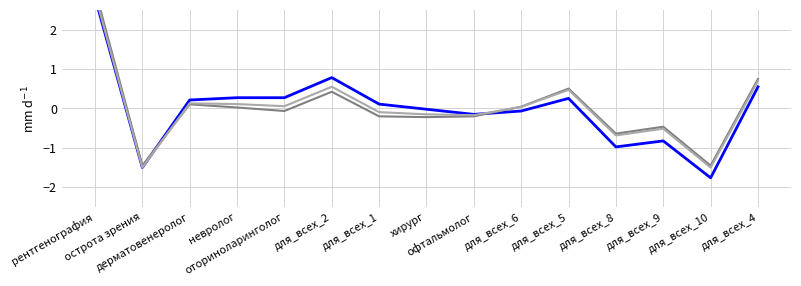

What is the value of the Мужчины point at the 7th from the left?

0.1